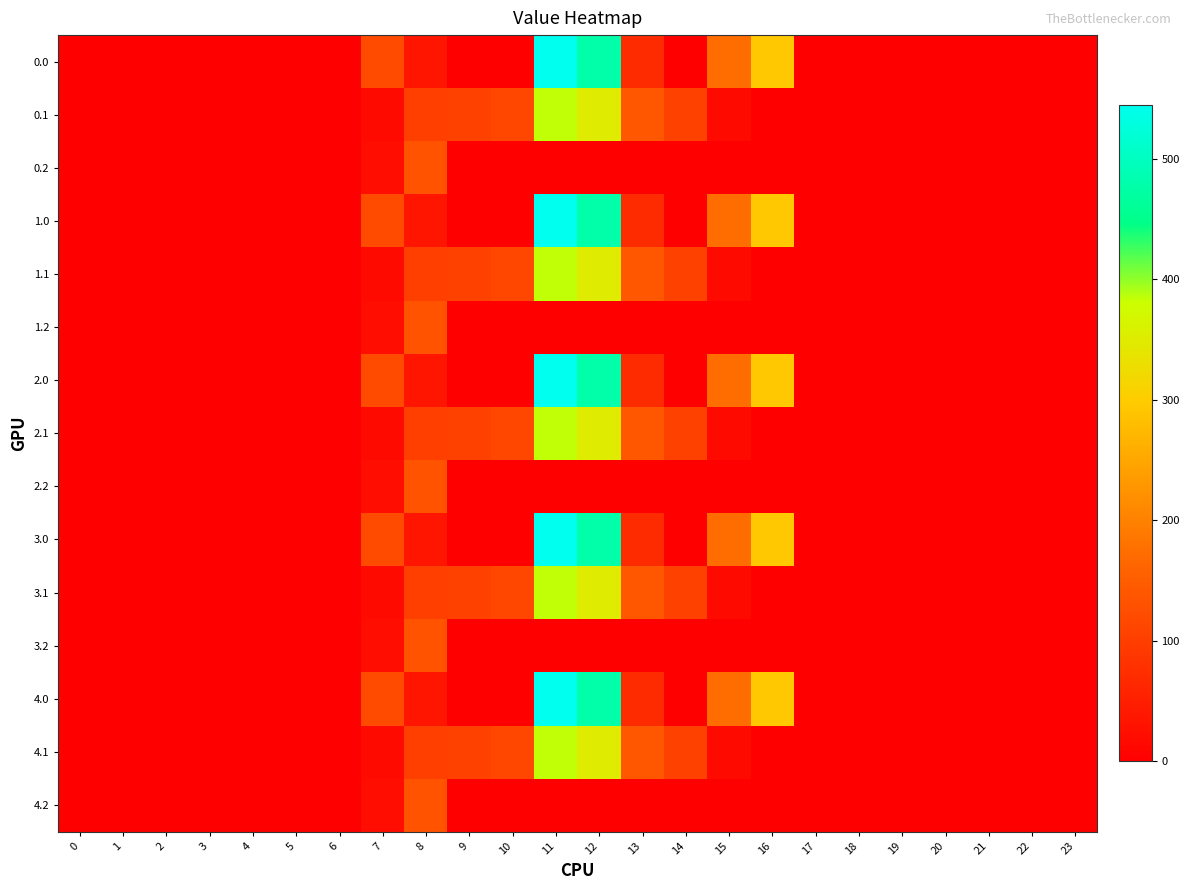

At how many categories does at least one series exceed 285?

3